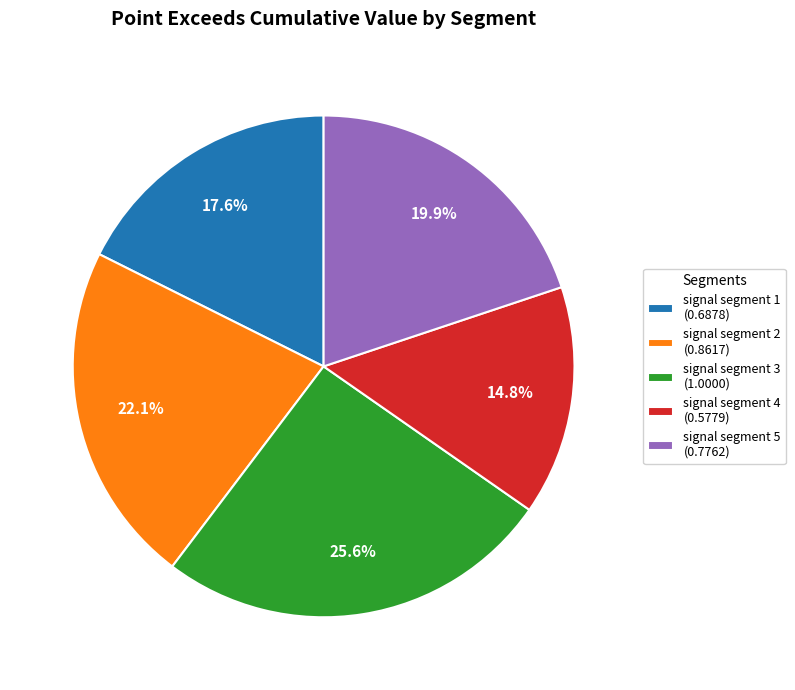

Which slice is the smallest?

signal segment 4